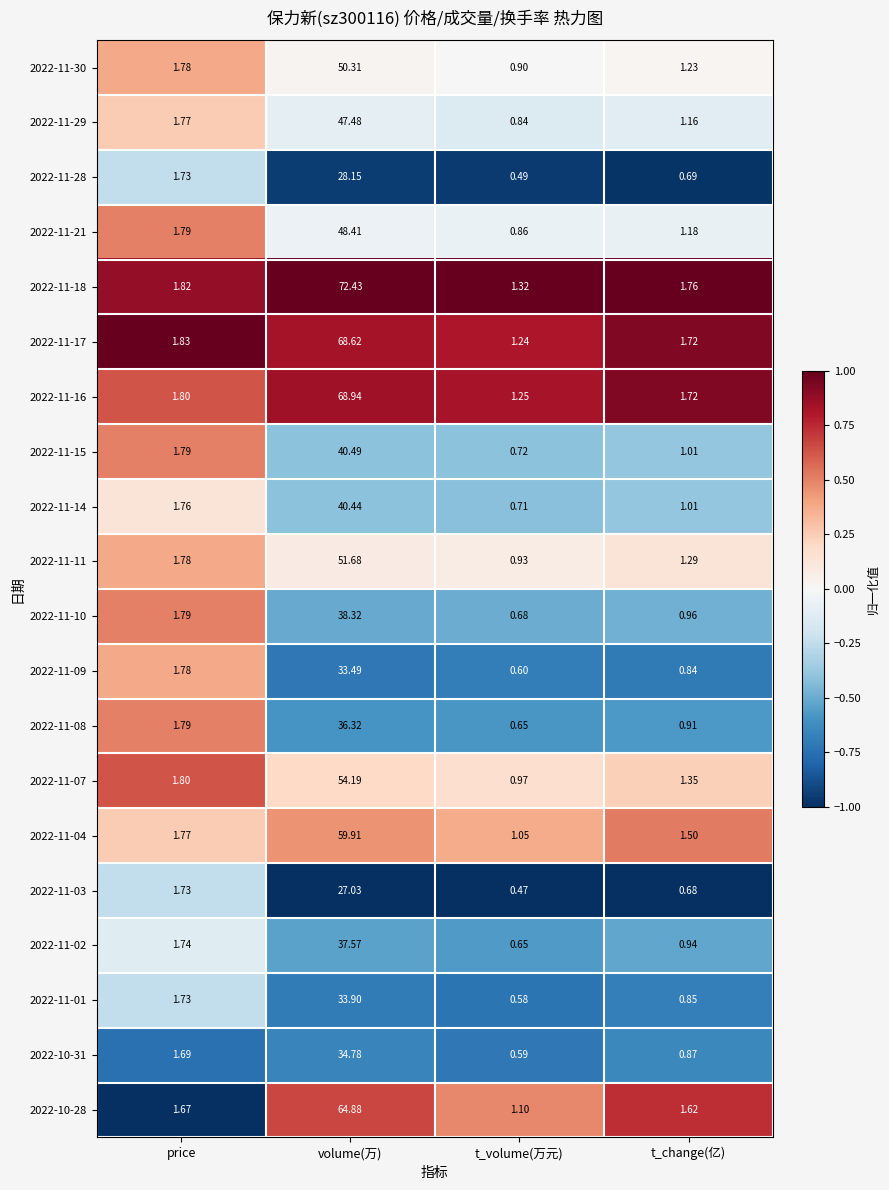

Is the value of 2022-11-16 at t_change(亿) greater than the value of 2022-11-01 at volume(万)?

No